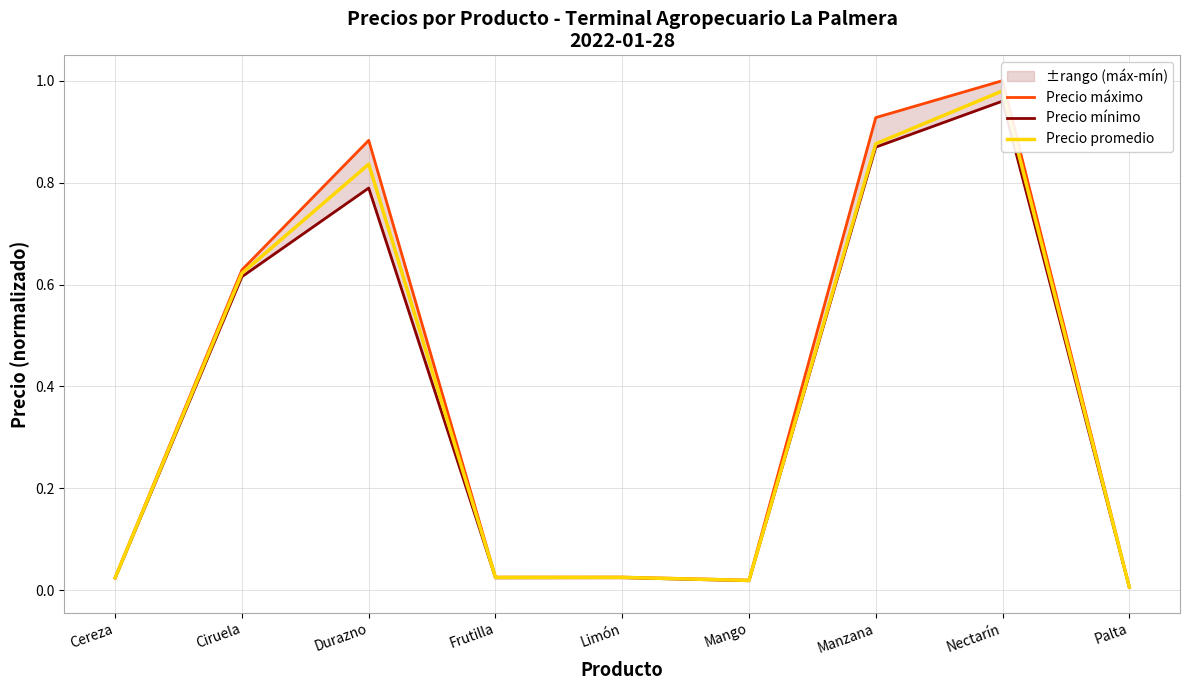

What is the sum of the Precio mínimo values at Nectarín and Ciruela?

1.6